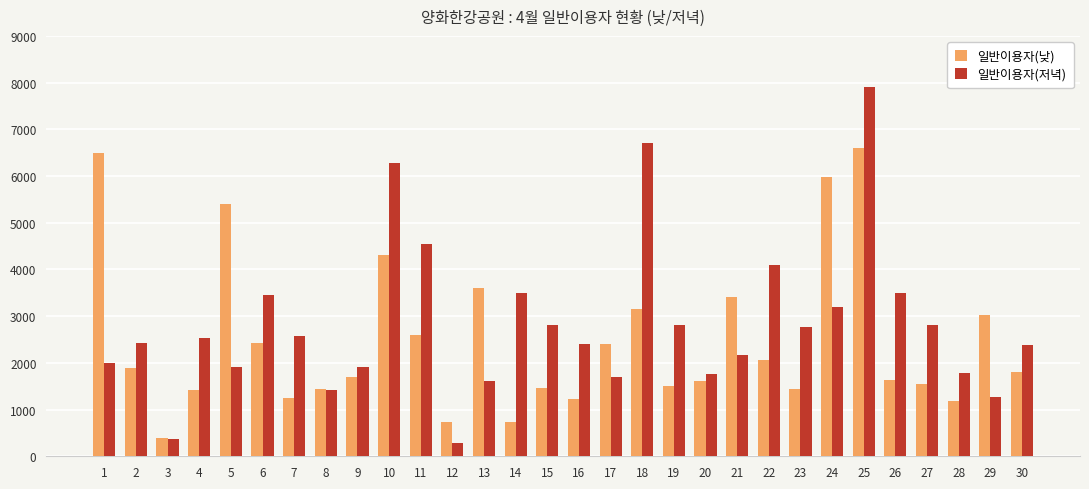

What is the average value of the 일반이용자(저녁) series?

2831